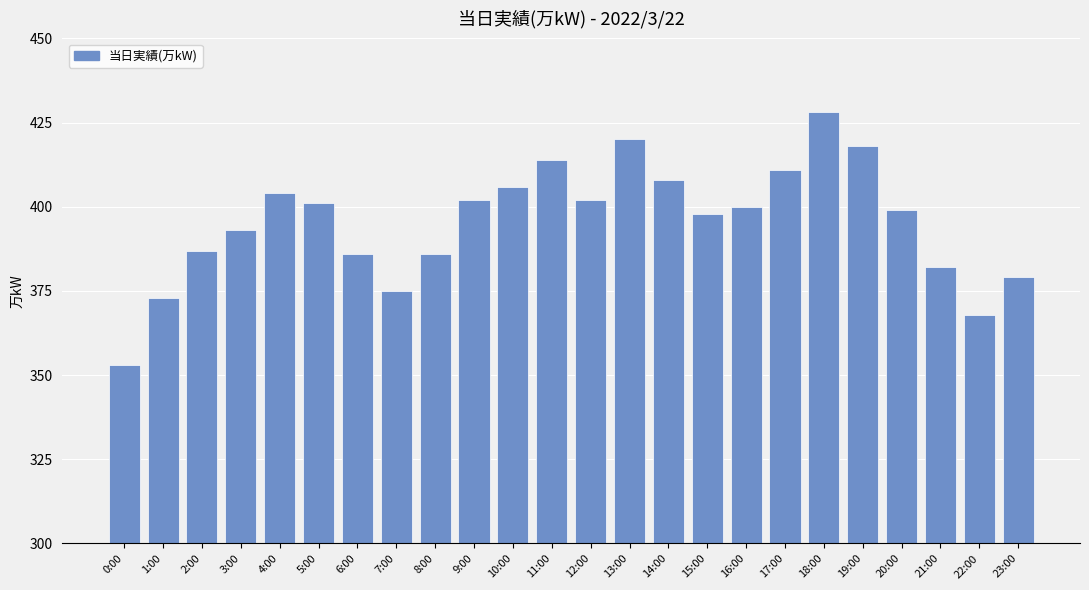

Reading left to right, extract all data points from this chart.

0:00=353	1:00=373	2:00=387	3:00=393	4:00=404	5:00=401	6:00=386	7:00=375	8:00=386	9:00=402	10:00=406	11:00=414	12:00=402	13:00=420	14:00=408	15:00=398	16:00=400	17:00=411	18:00=428	19:00=418	20:00=399	21:00=382	22:00=368	23:00=379